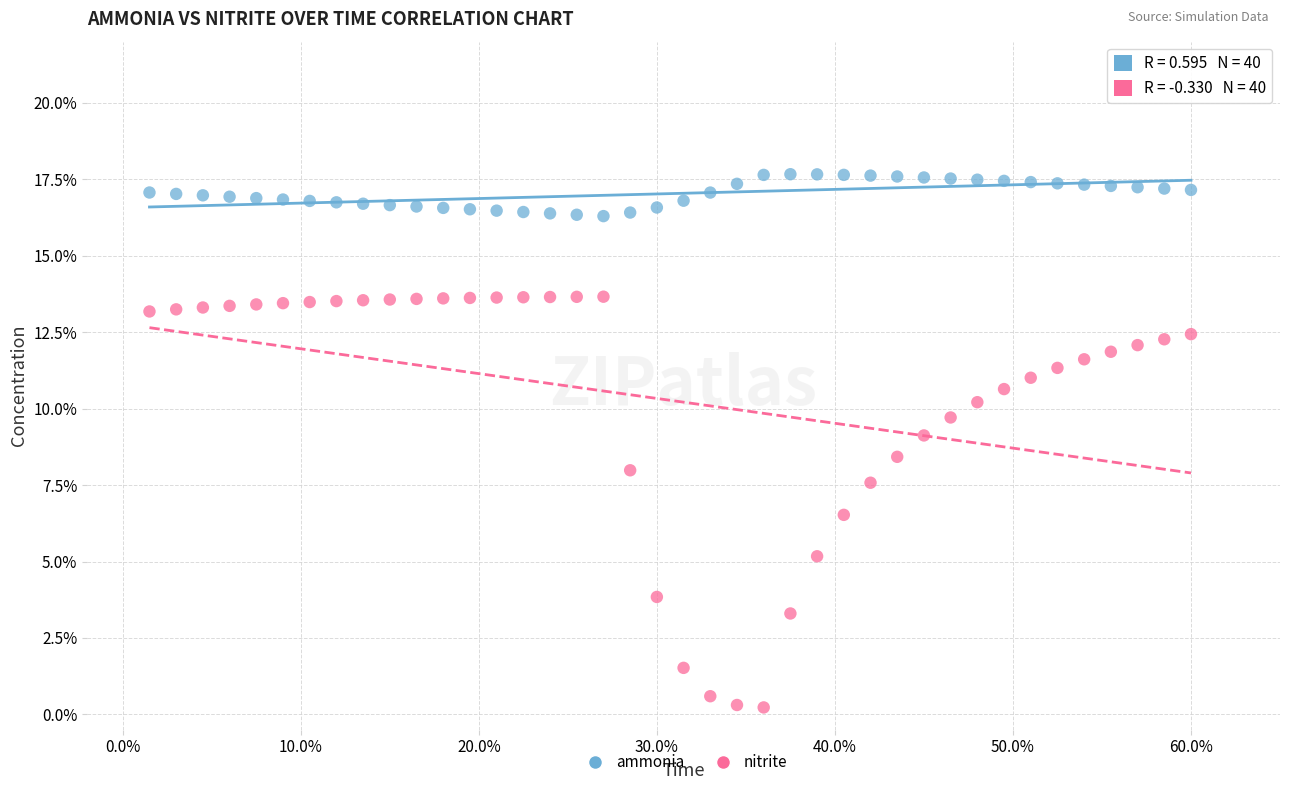

Which series has the largest Y range (max minus min)?

nitrite